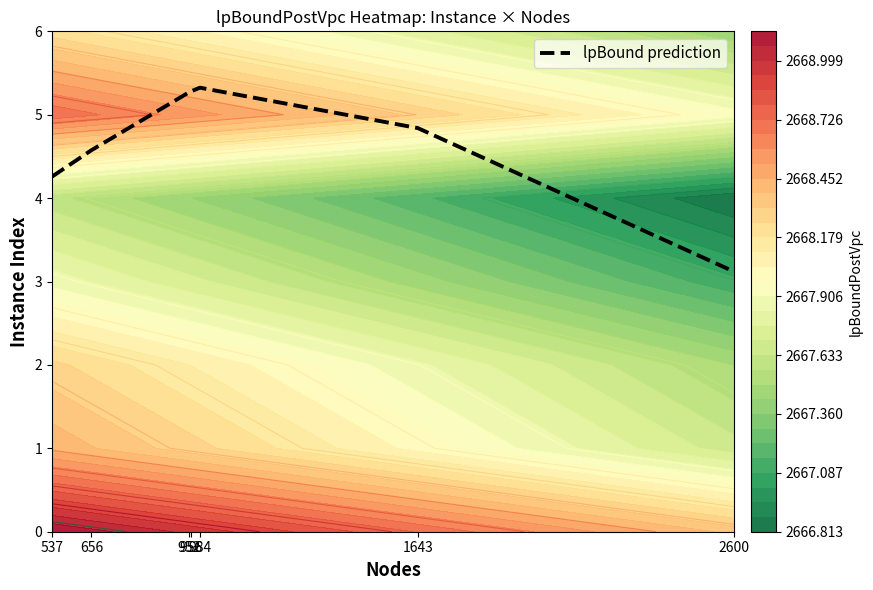

Rank the categories by value from lowest to highest.

2600, 537, 656, 1643, 952, 956, 984